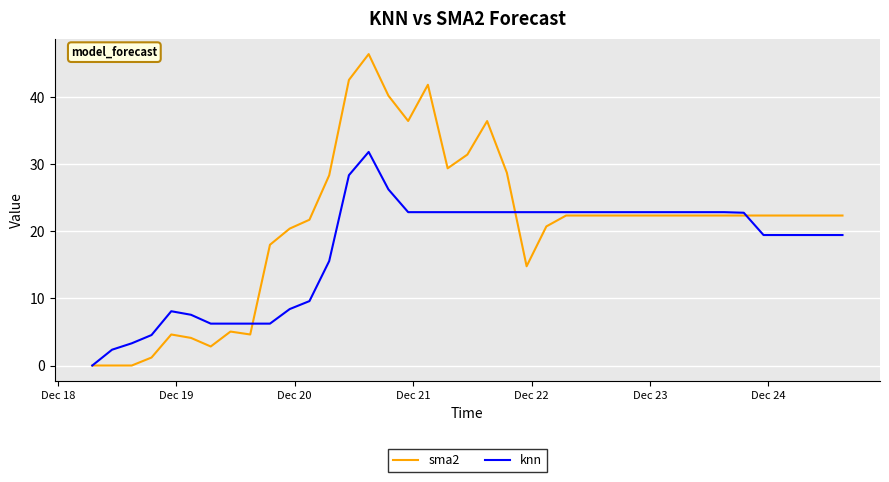

Which series has the largest total across all categories?

sma2